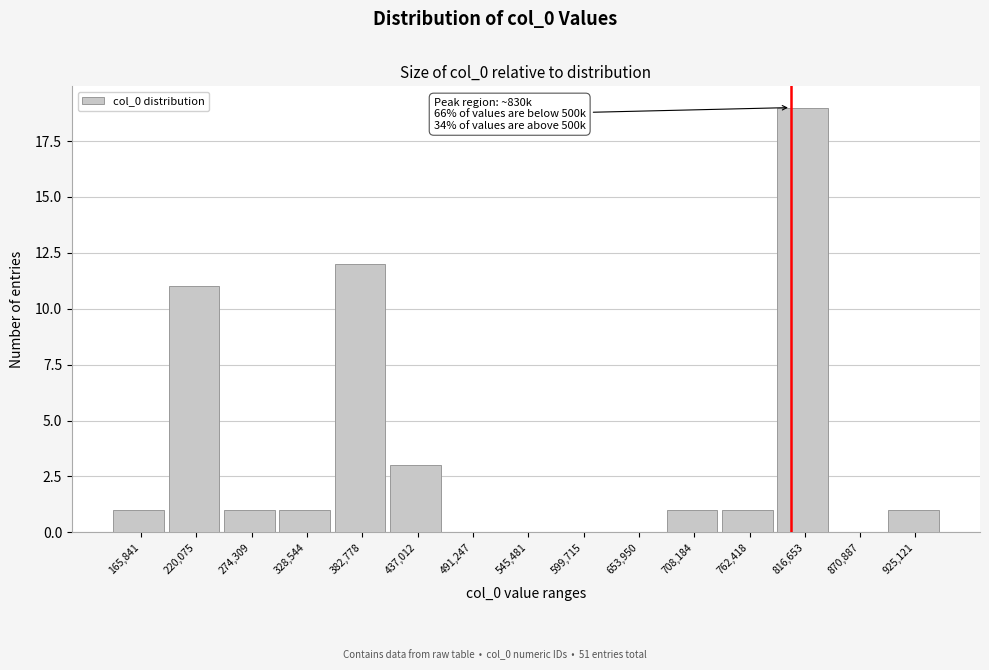

Reading left to right, extract all data points from this chart.

165,841=1	220,075=11	274,309=1	328,544=1	382,778=12	437,012=3	491,247=0	545,481=0	599,715=0	653,950=0	708,184=1	762,418=1	816,653=19	870,887=0	925,121=1